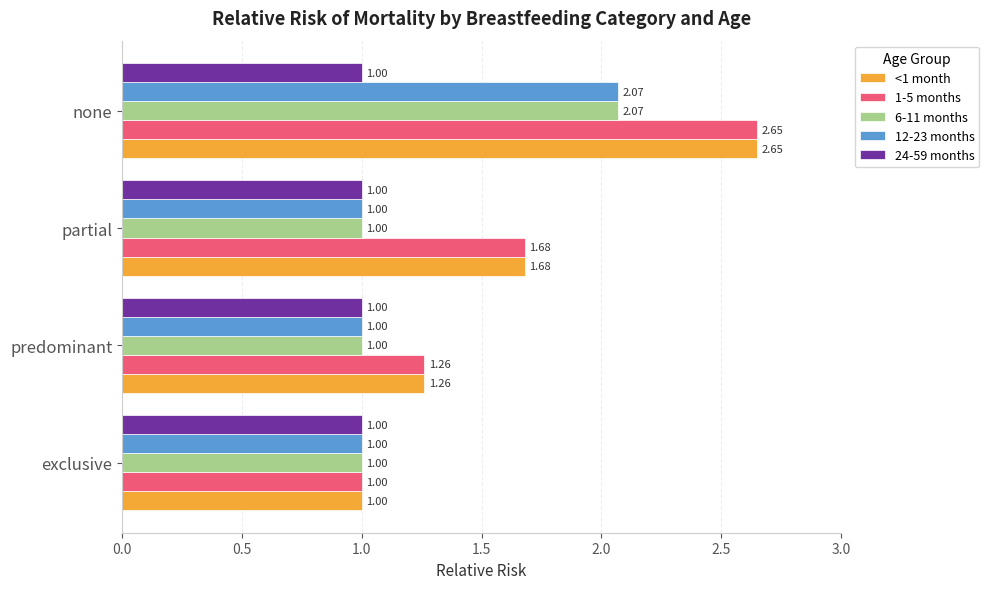

What is the average value of the 24-59 months series?

1.0